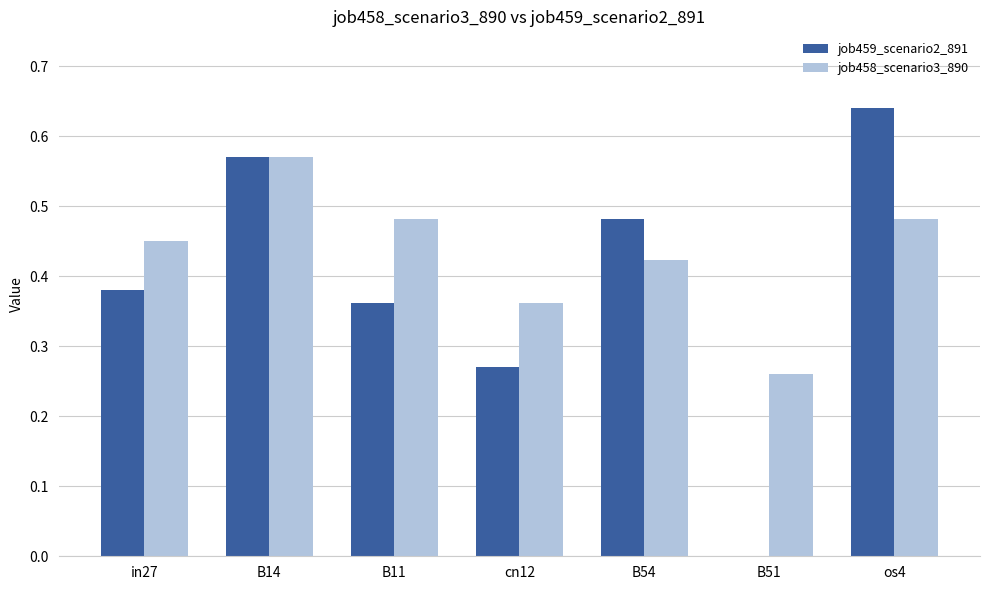

What is the sum of the job459_scenario2_891 values at os4 and B14?

1.2